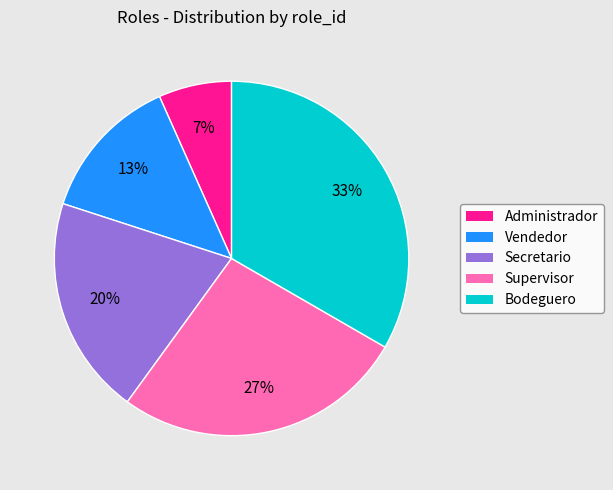

What percentage is the Bodeguero slice, to the nearest percent?

33%